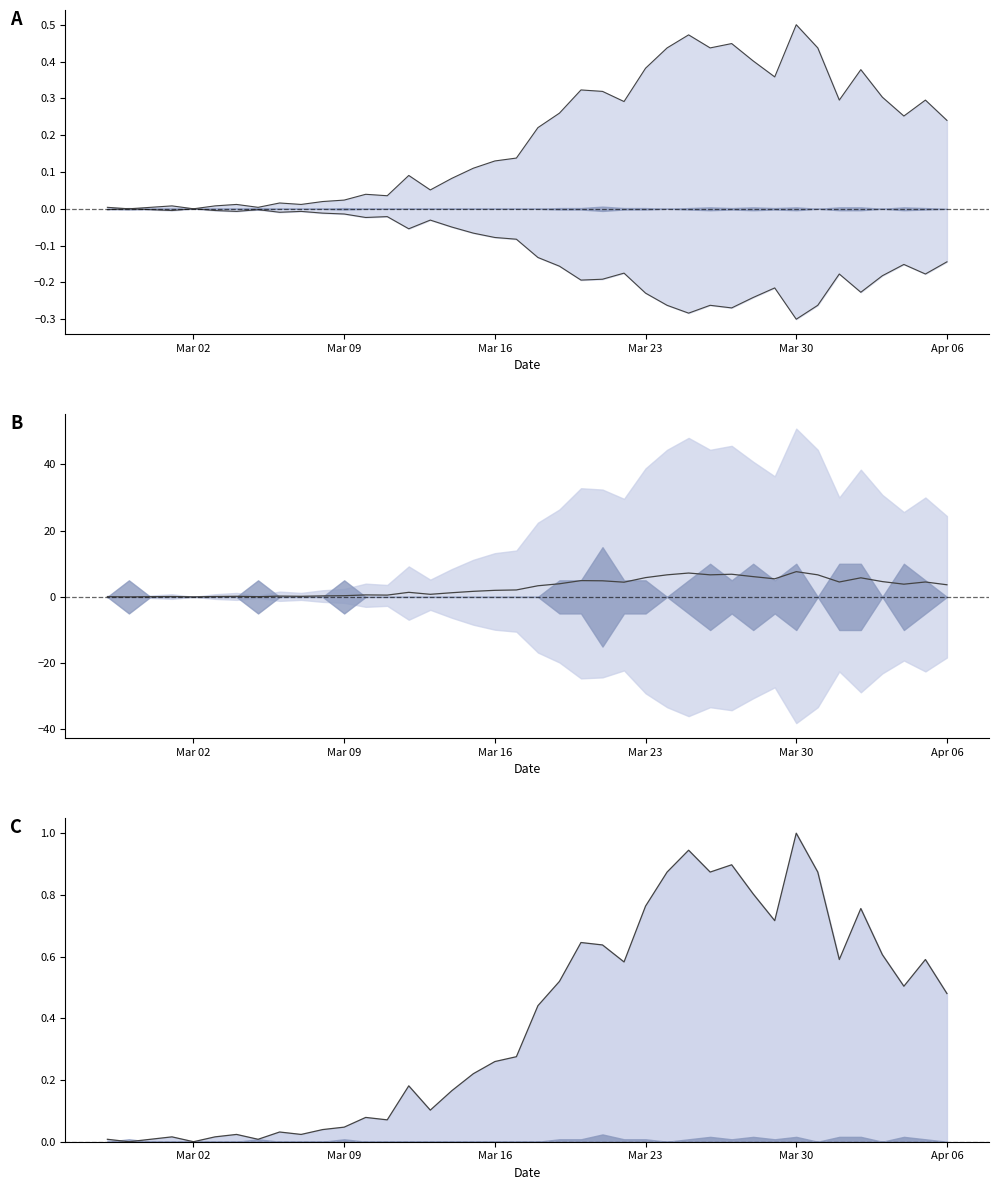

How many distinct data groups are displayed?

1